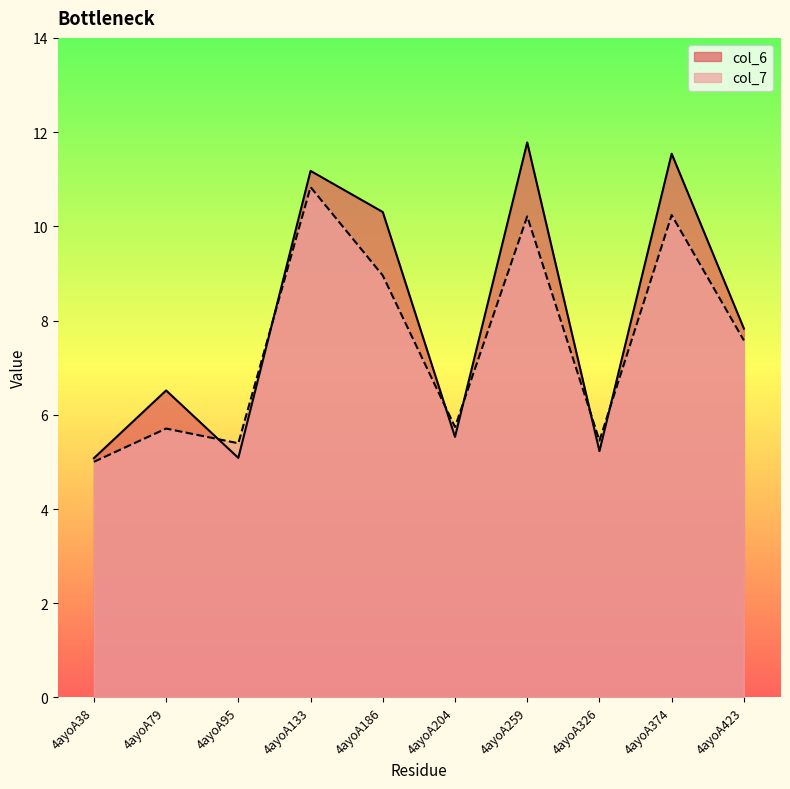

What is the sum of all col_7 values?

75.1